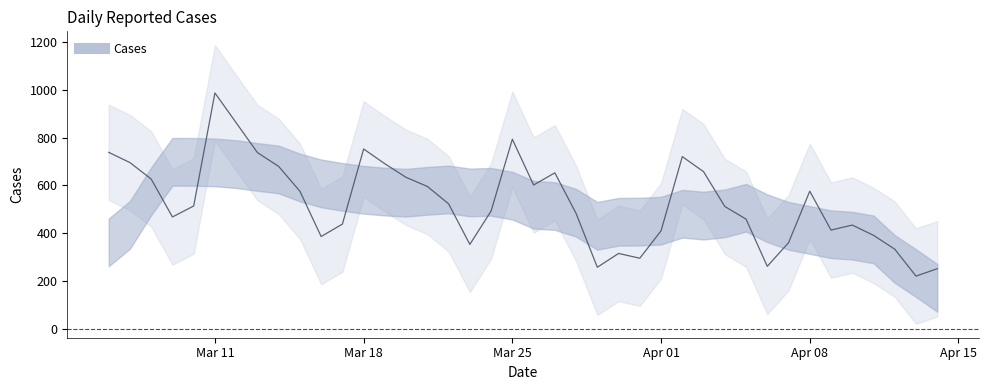

The value at 2024-03-15 is 362. True or false?

False